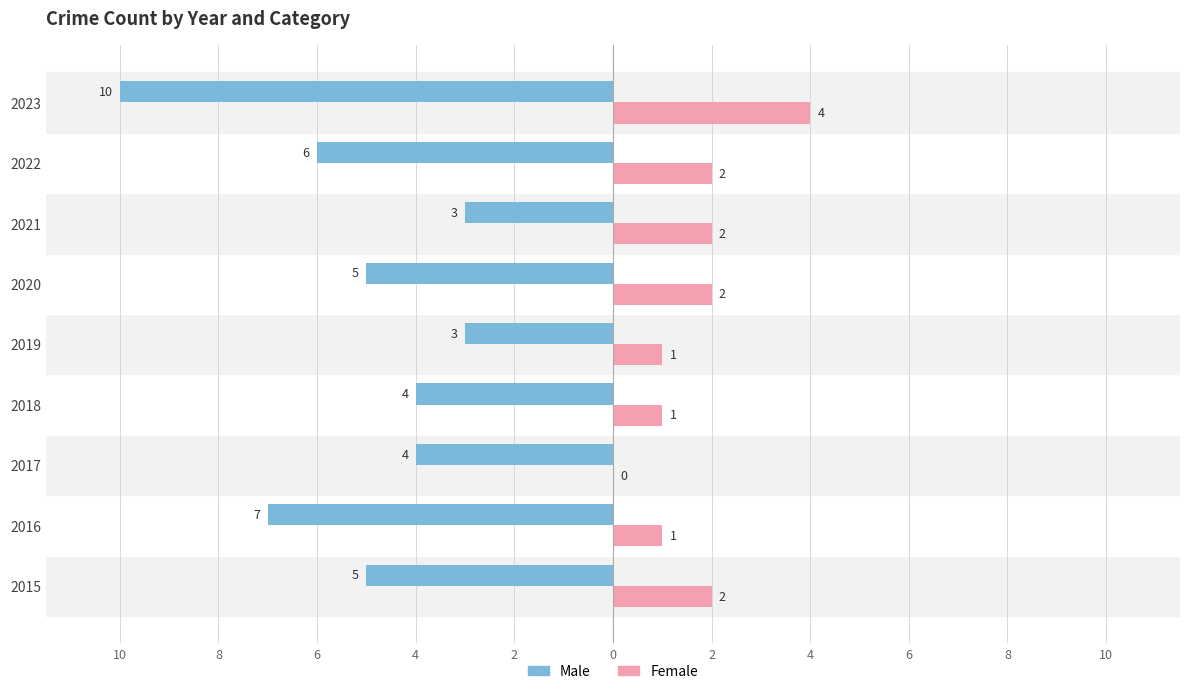

What is the sum of all Female values?

15